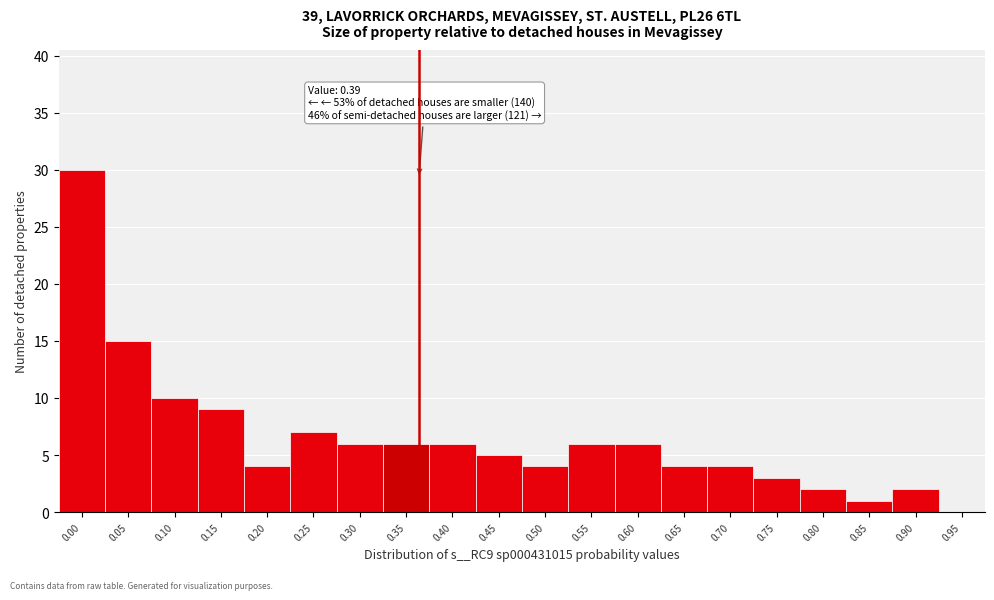

Reading left to right, list all the values displayed in this chart.

0.00=30	0.05=15	0.10=10	0.15=9	0.20=4	0.25=7	0.30=6	0.35=6	0.40=6	0.45=5	0.50=4	0.55=6	0.60=6	0.65=4	0.70=4	0.75=3	0.80=2	0.85=1	0.90=2	0.95=0